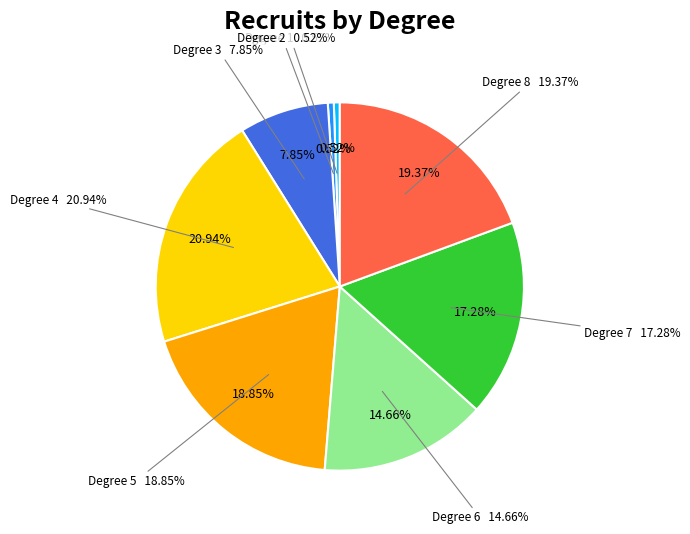

To the nearest percent, what is the difference between the Degree 6 and Degree 2 slice percentages?

14%